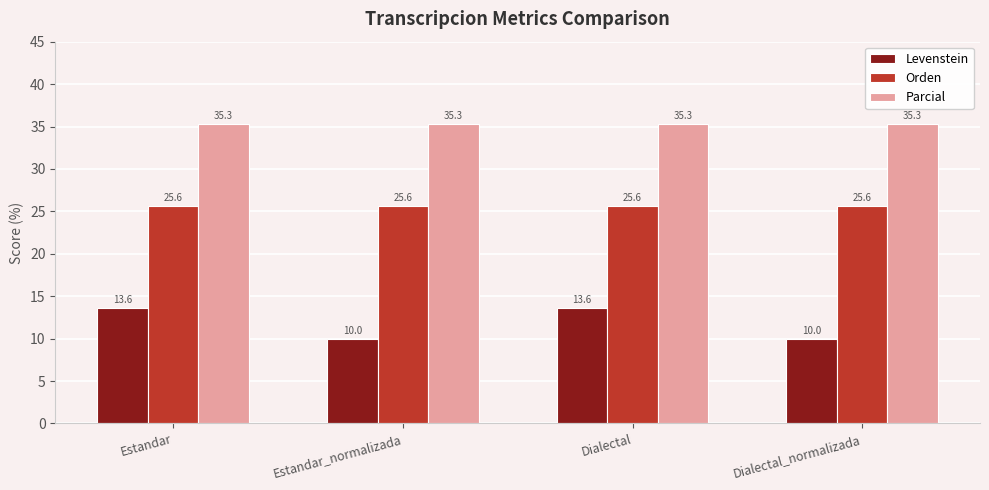

Reading right to left, extract all data points from this chart.

Levenstein: Dialectal_normalizada=10.0	Dialectal=13.6	Estandar_normalizada=10.0	Estandar=13.6
Orden: Dialectal_normalizada=25.6	Dialectal=25.6	Estandar_normalizada=25.6	Estandar=25.6
Parcial: Dialectal_normalizada=35.3	Dialectal=35.3	Estandar_normalizada=35.3	Estandar=35.3